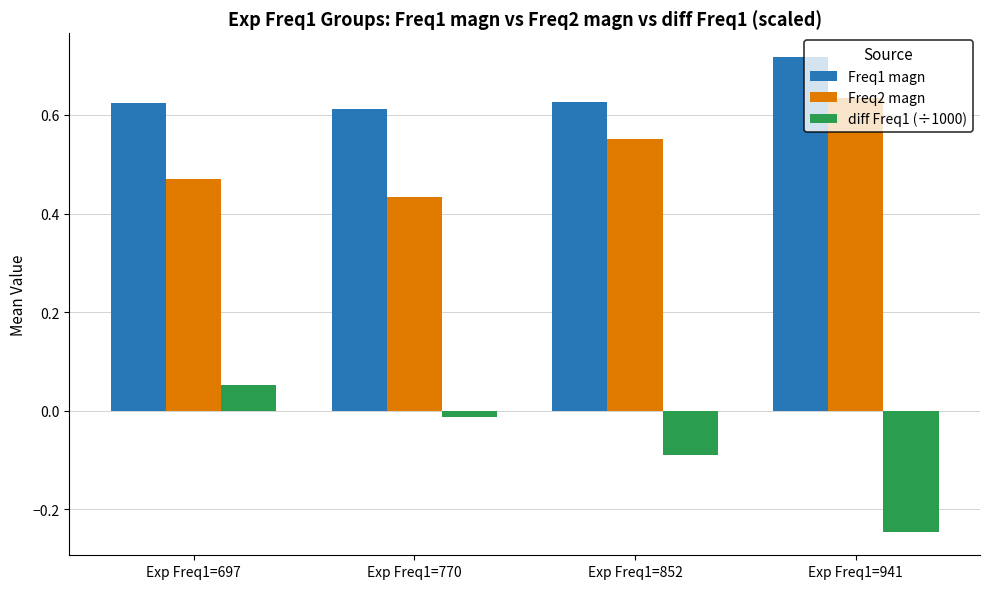

Which series has the largest range (max minus min)?

diff Freq1 (÷1000)